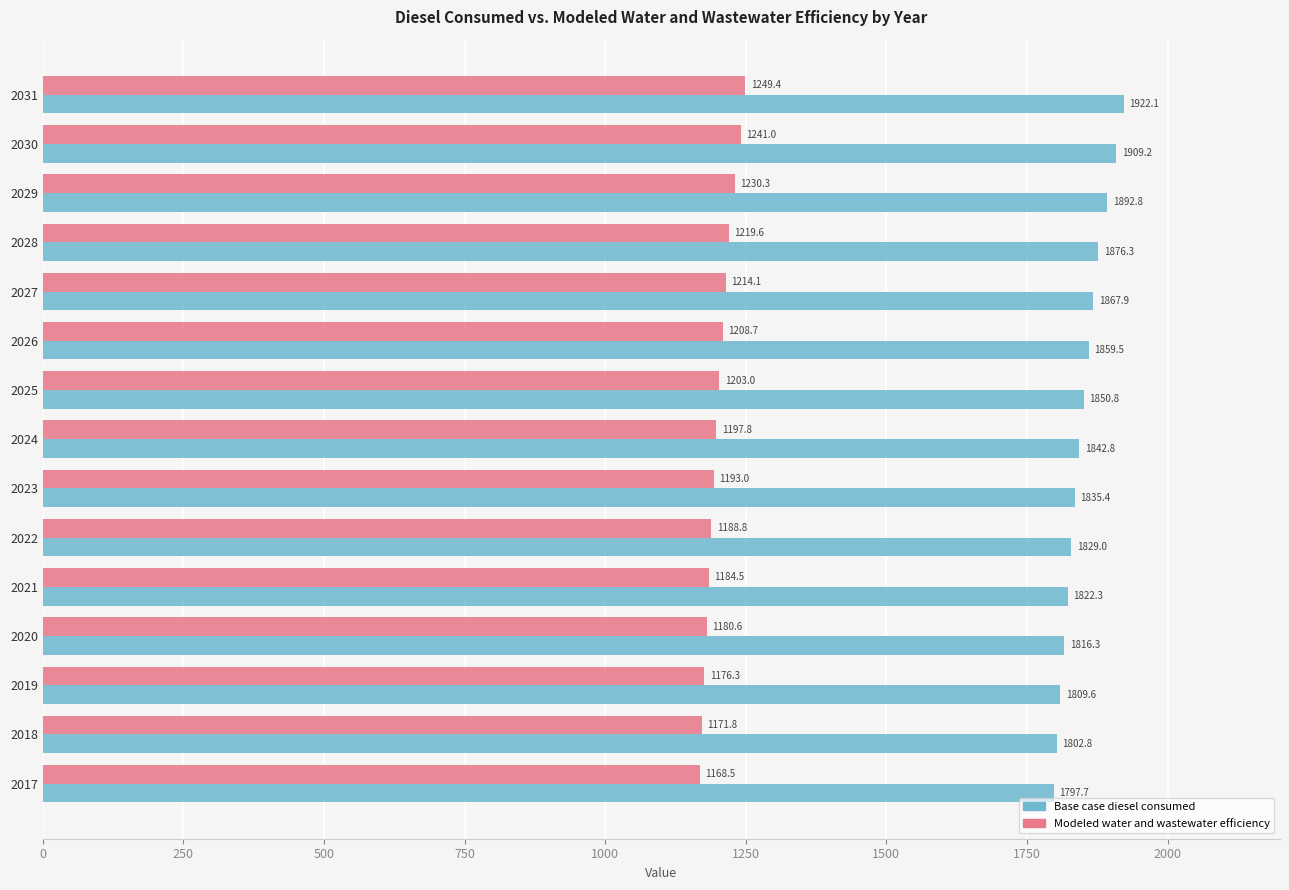

Where is Base case diesel consumed nearest to the value 1859?

2026